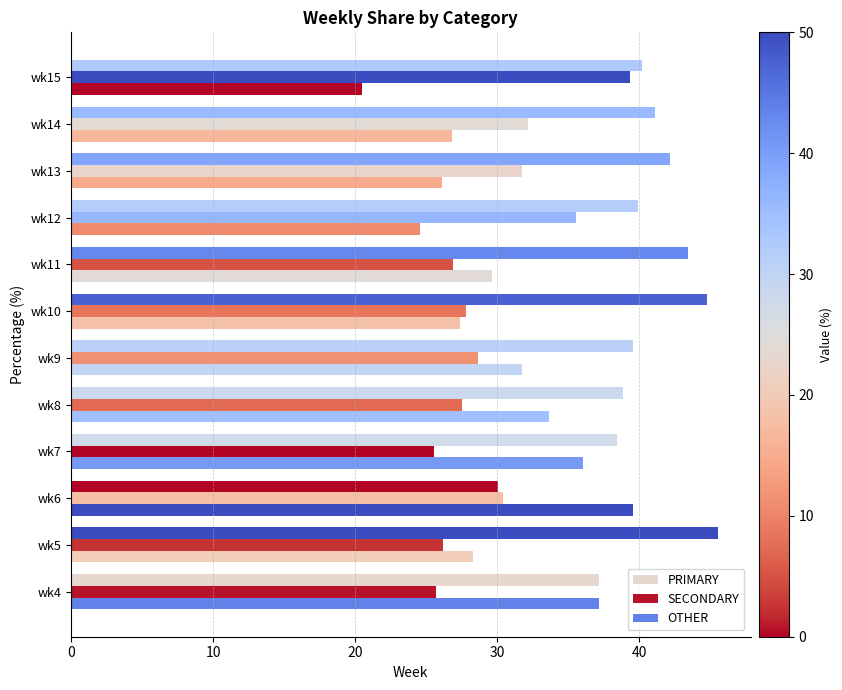

How many data points in OTHER are above 29?

6